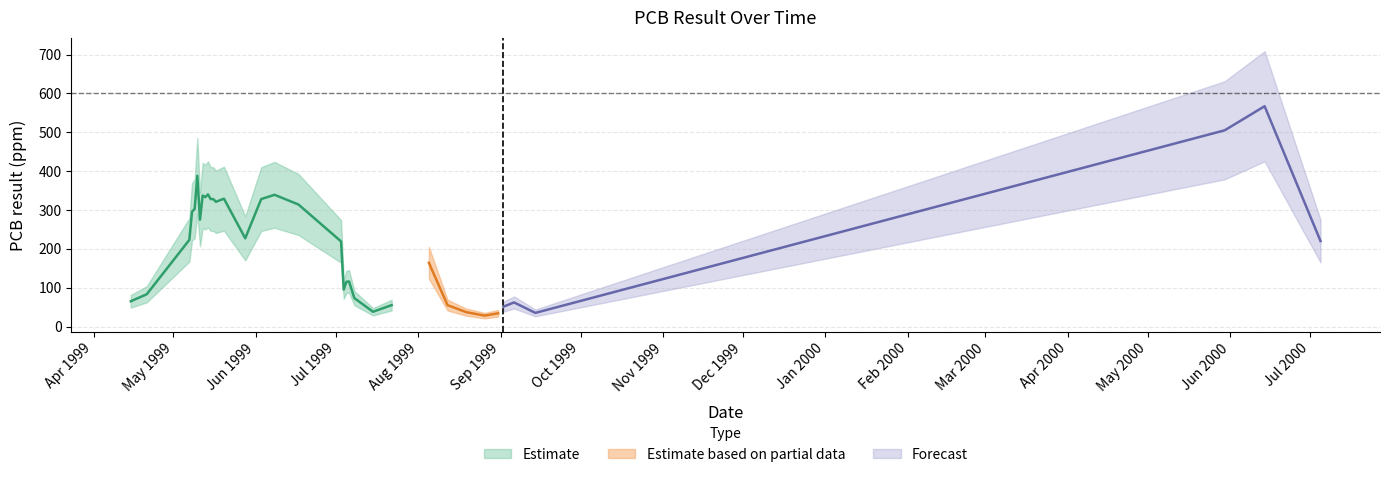

List the labels in order of value, largest first.

2000-06-14, 2000-05-30, 1999-05-10, 1999-05-14, 1999-06-08, 1999-05-12, 1999-05-13, 1999-05-20, 1999-05-15, 1999-05-16, 1999-06-03, 1999-05-17, 1999-06-17, 1999-05-09, 1999-05-08, 1999-05-11, 1999-05-28, 1999-05-07, 2000-07-05, 1999-07-03, 1999-08-05, 1999-07-06, 1999-07-05, 1999-07-04, 1999-04-21, 1999-07-08, 1999-04-15, 1999-09-06, 1999-07-22, 1999-08-12, 1999-09-02, 1999-07-15, 1999-08-19, 1999-09-14, 1999-08-31, 1999-08-26